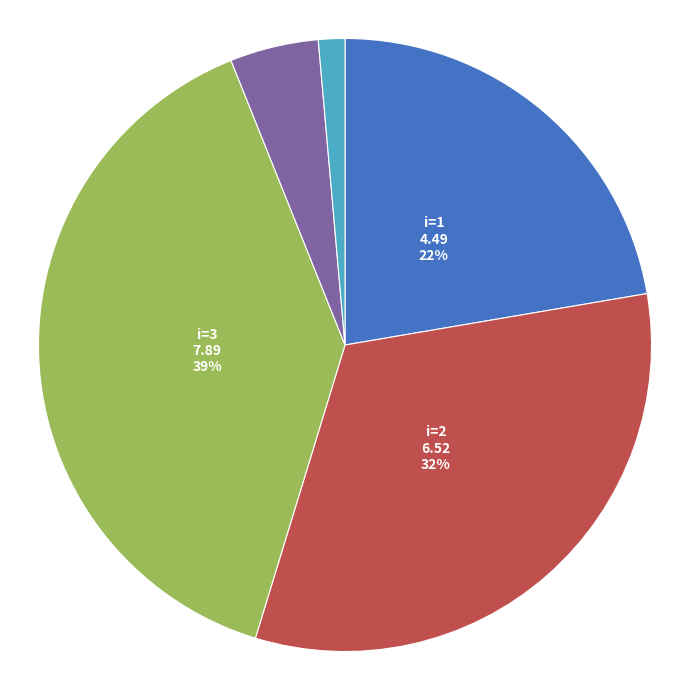

To the nearest percent, what is the average slice percentage?

20%